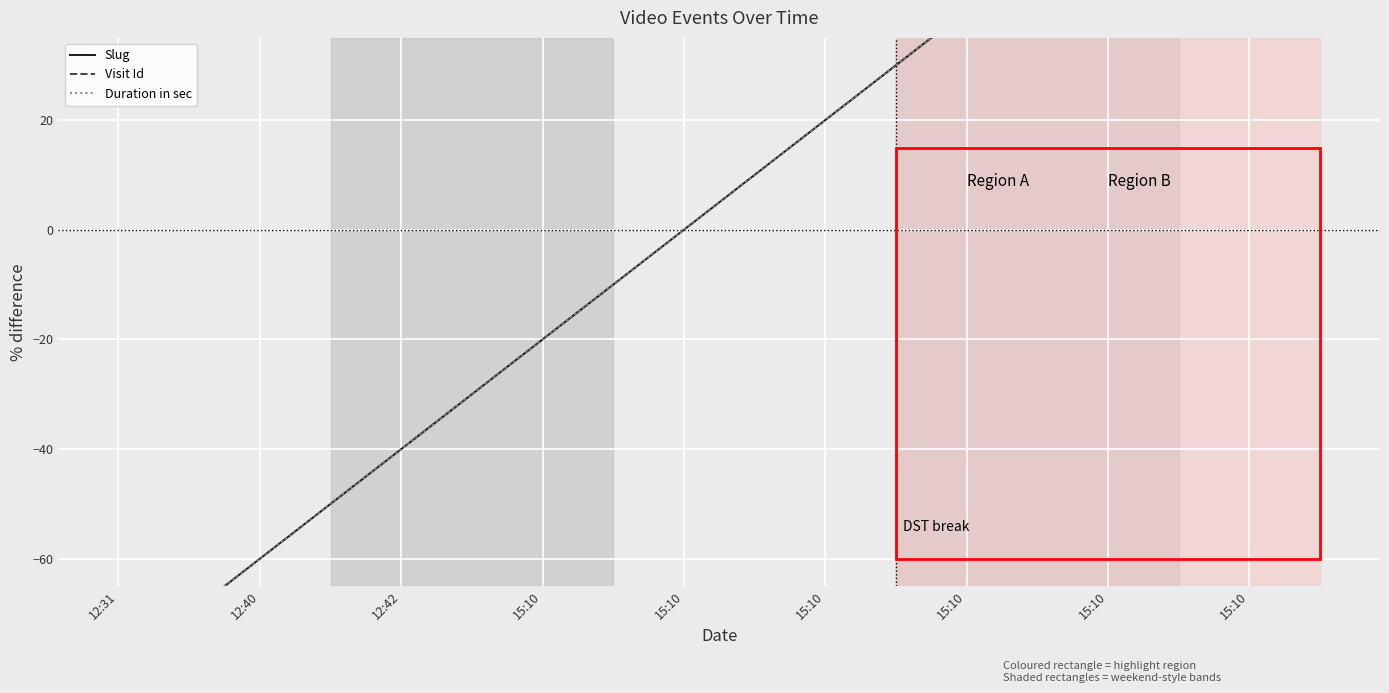

Which series has the largest range (max minus min)?

Slug